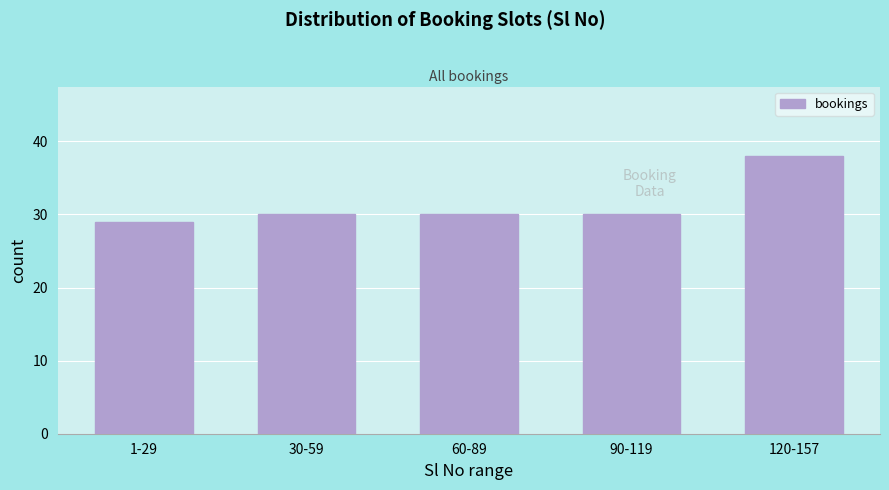

Reading left to right, what are all the values shown in this chart?

29	30	30	30	38